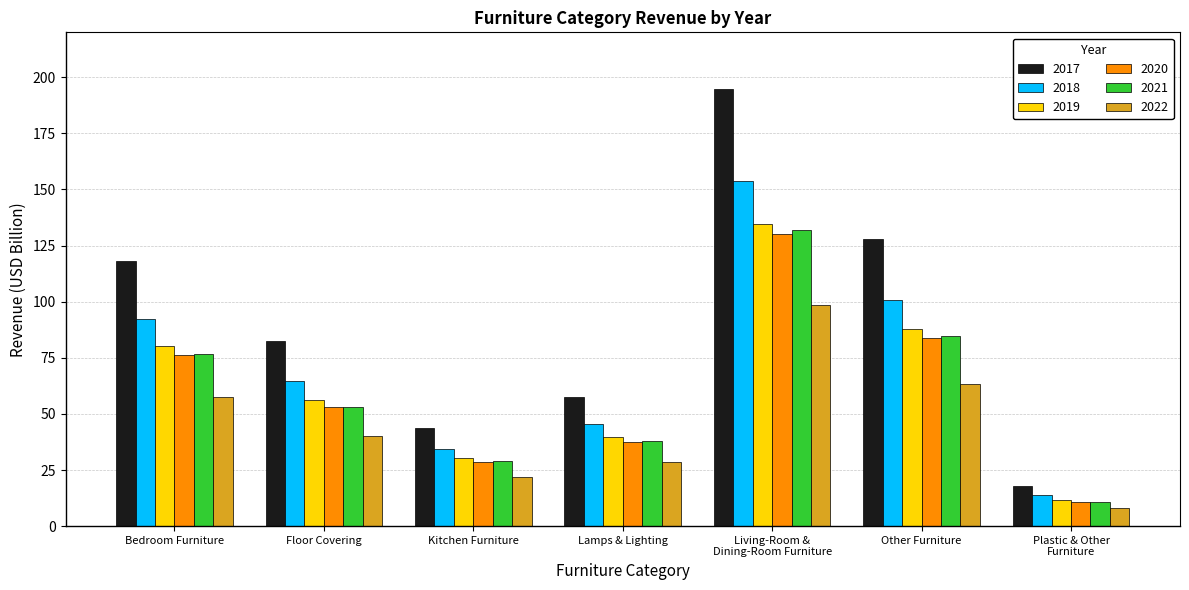

The 2020 series shows 48.9 at Living-Room &
Dining-Room Furniture. True or false?

False